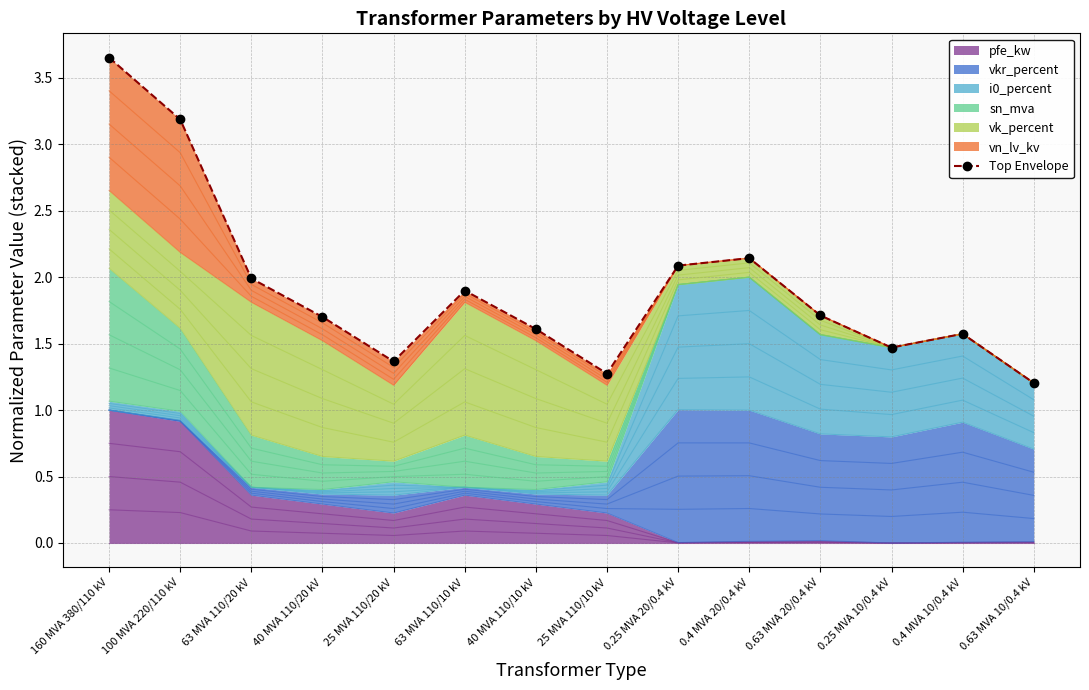

How many interior local peaks (higher than both neighbors) does the data have?

3